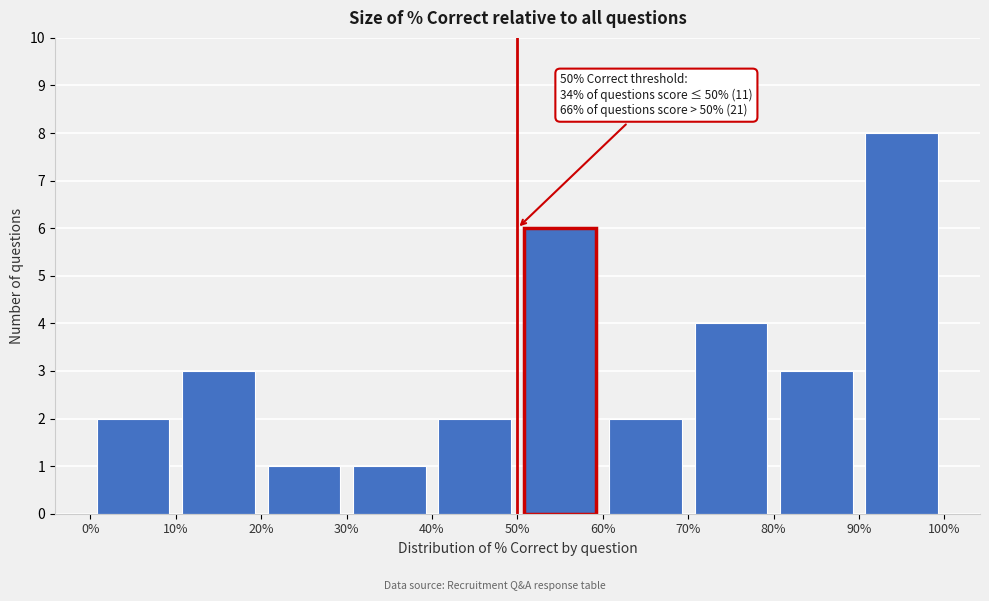

Which range on the x-axis has the tallest bar?

90% to 100%